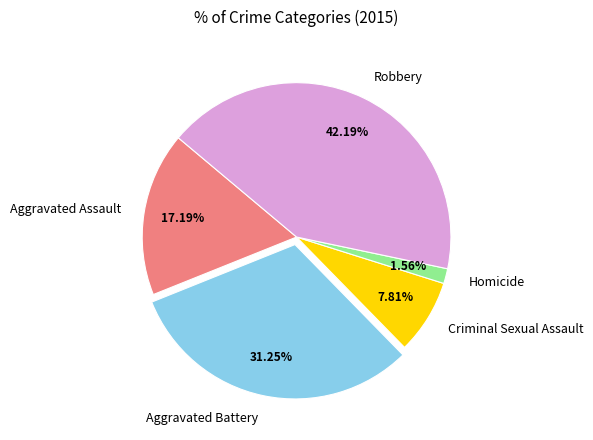

To the nearest percent, what is the average slice percentage?

20%